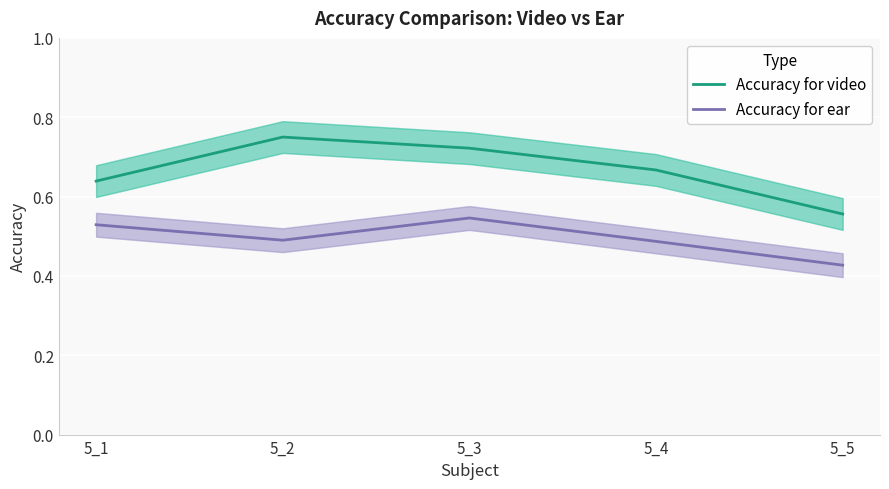

What are all the series names shown in the legend?

Accuracy for video, Accuracy for ear